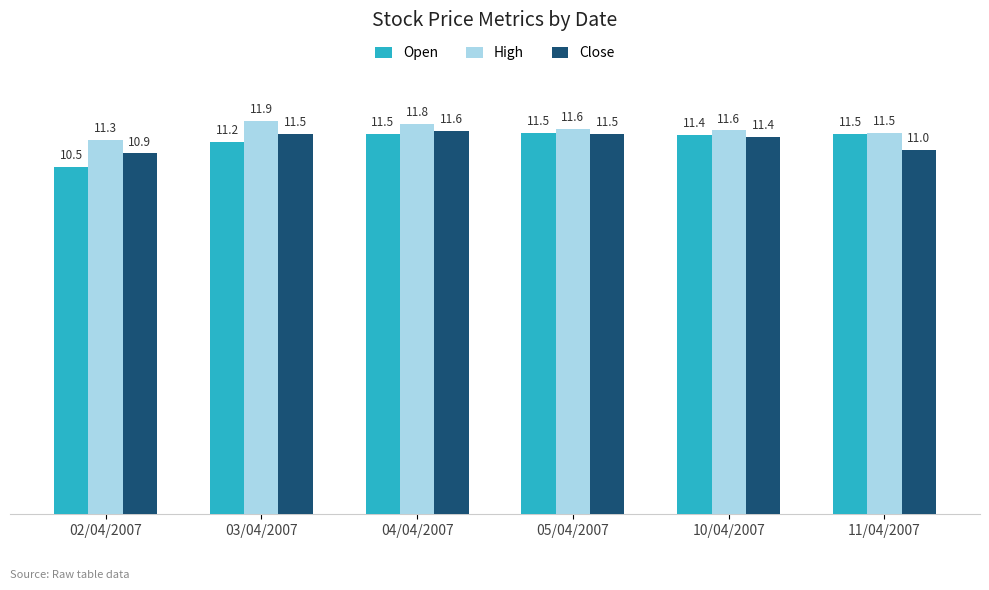

How many bars are there in total?

18